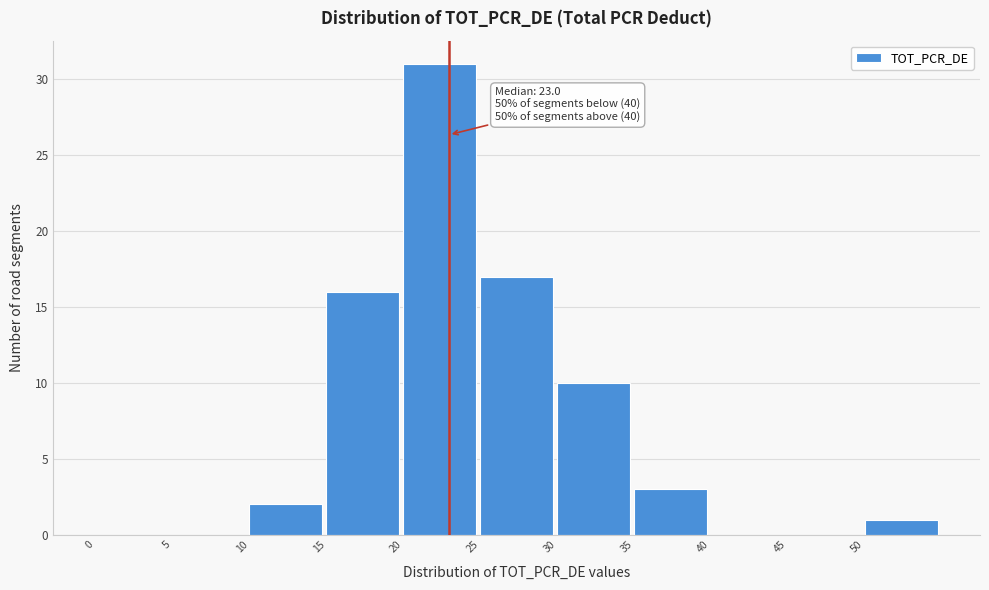

Which range on the x-axis has the tallest bar?

20 to 25